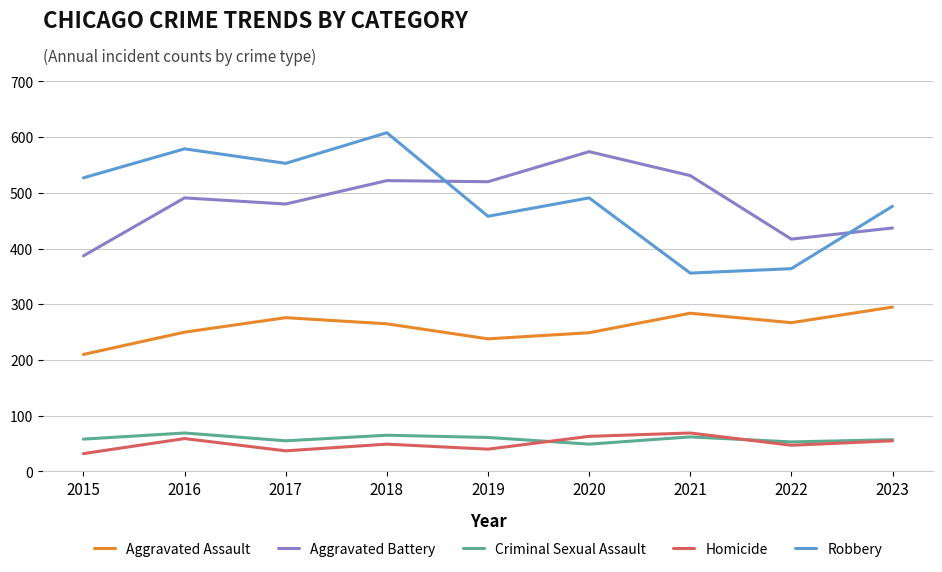

True or false: Robbery has more than 1 points higher than both neighbors.

True